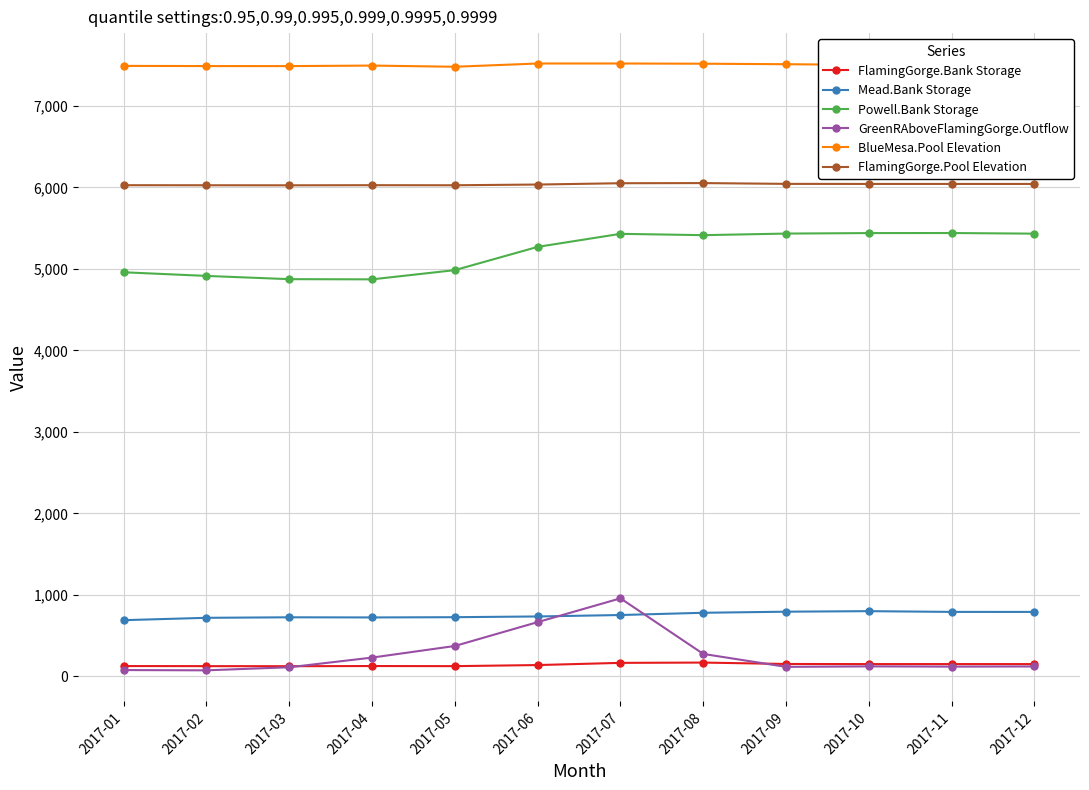

At which label does Powell.Bank Storage first exceed 5410?

2017-07